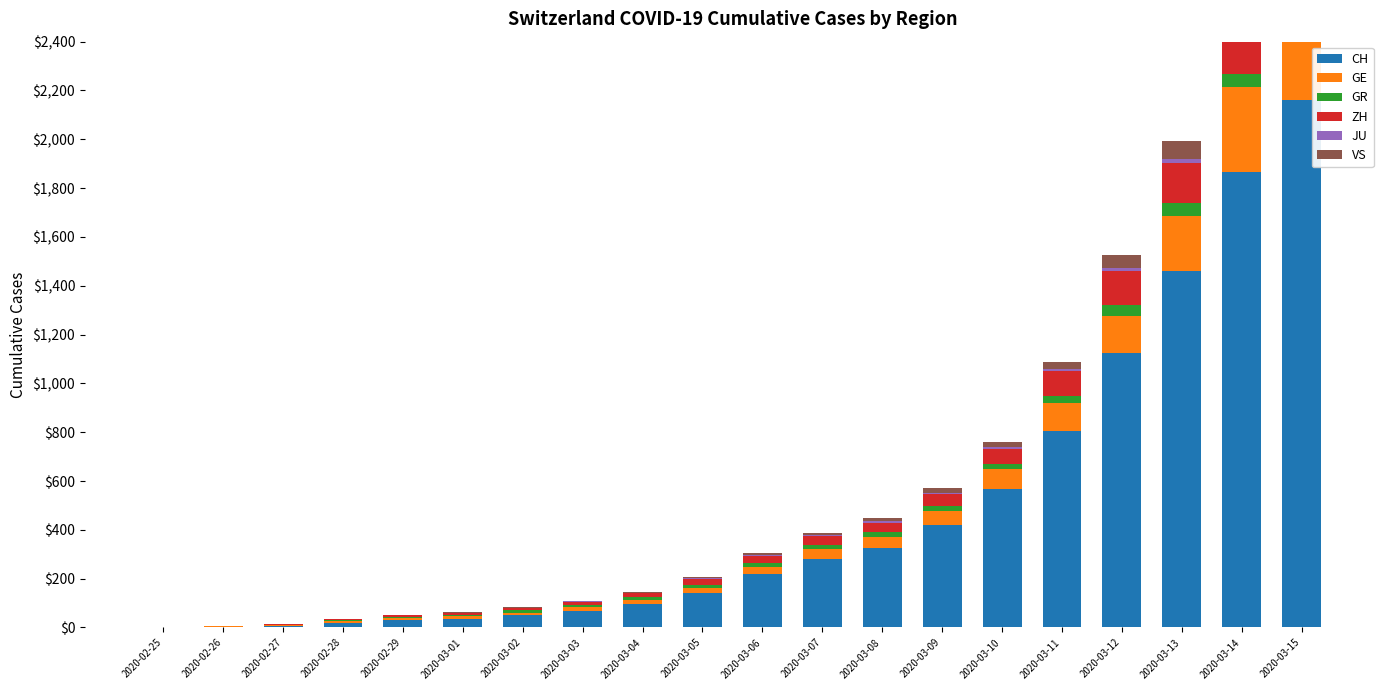

The ZH series shows 15 at 2020-03-04. True or false?

True